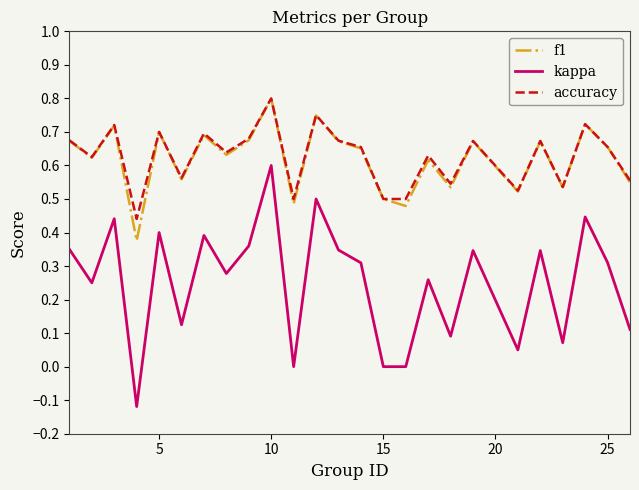

True or false: kappa and accuracy cross at least once.

False